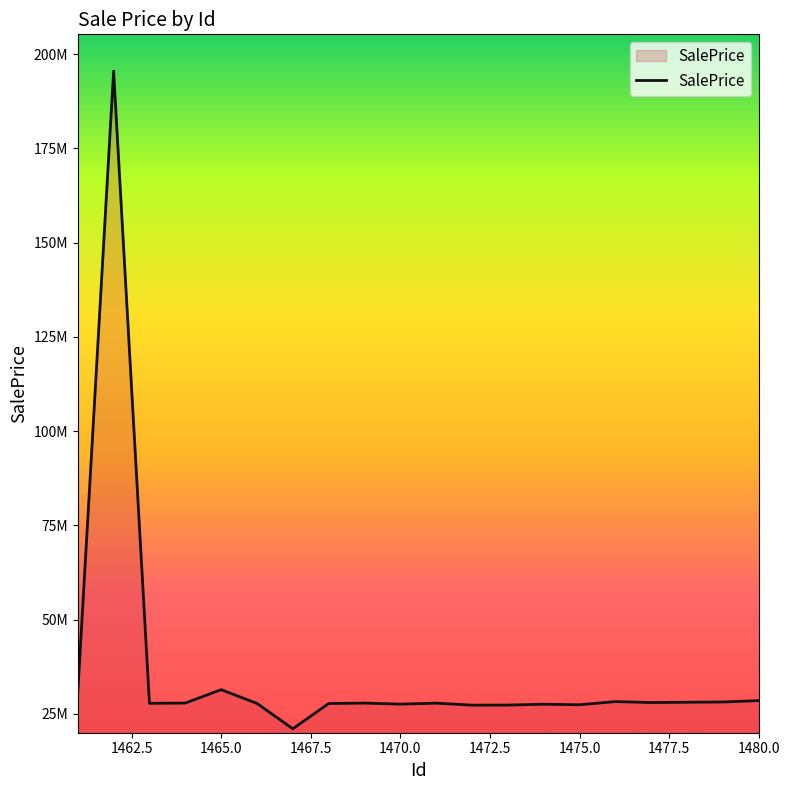

Is this an area chart (filled region under the line)?

Yes